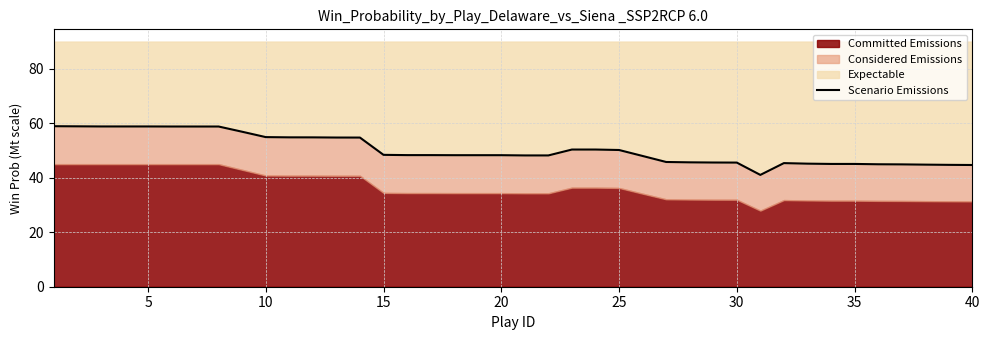

The chart shows a value of 21.6 at 20. True or false?

False